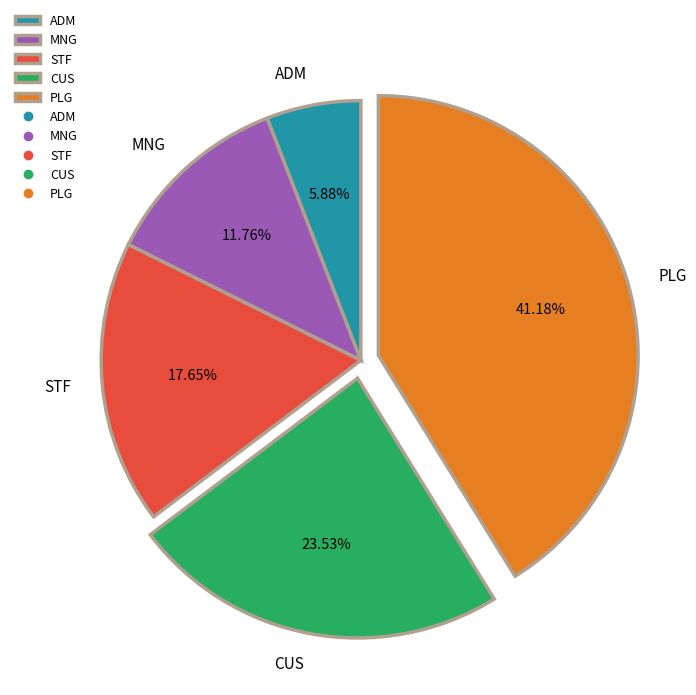

What is the largest slice in the pie chart?

PLG